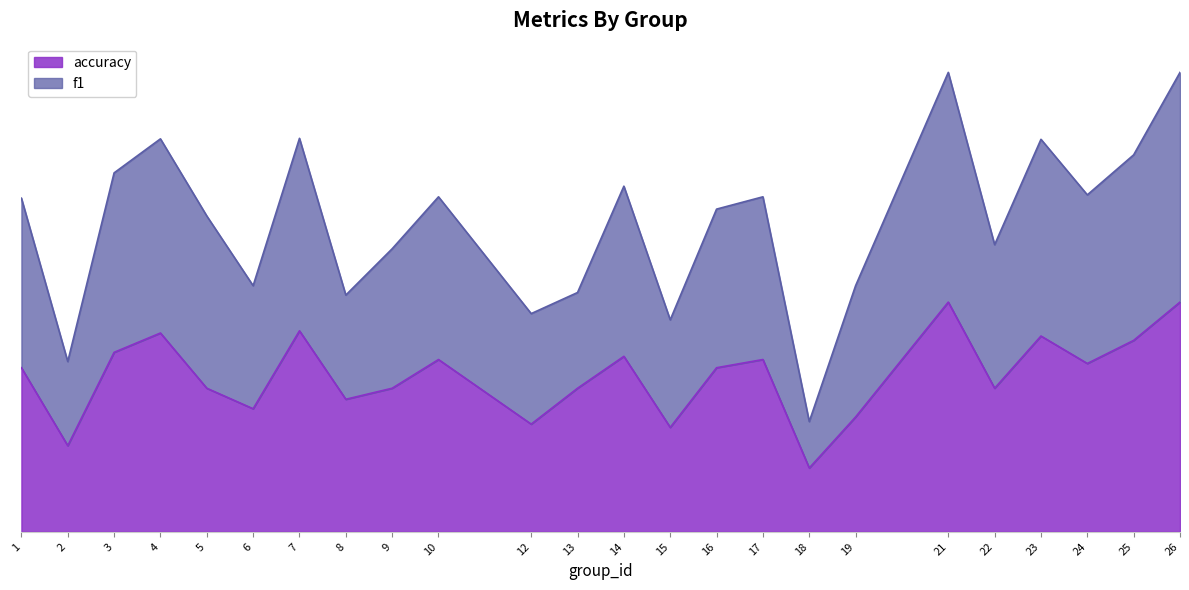

What is the value of the accuracy point at the 14th from the left?

0.4